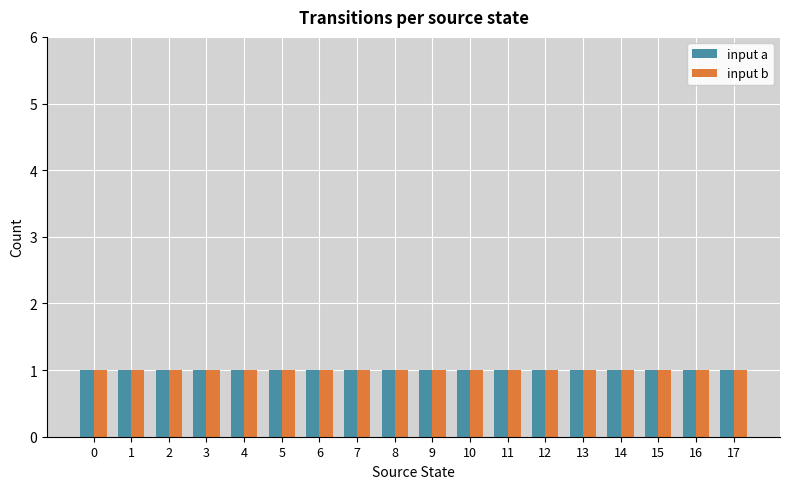

True or false: output_symbol has a value of 1 at 5.

False